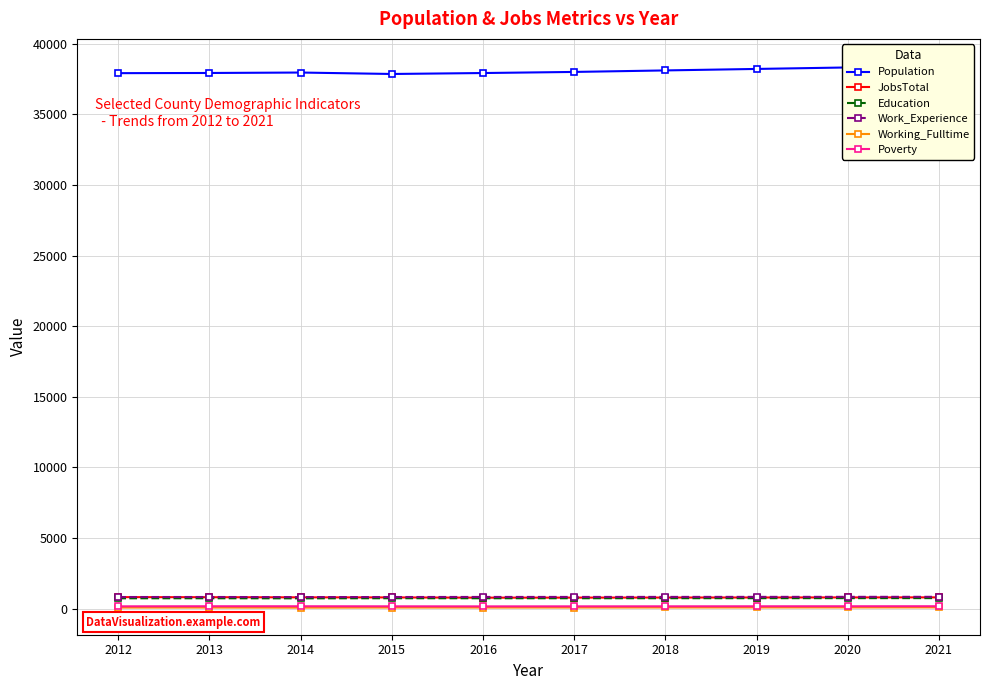

What is the difference between the Work_Experience values at 2013 and 2018?

6